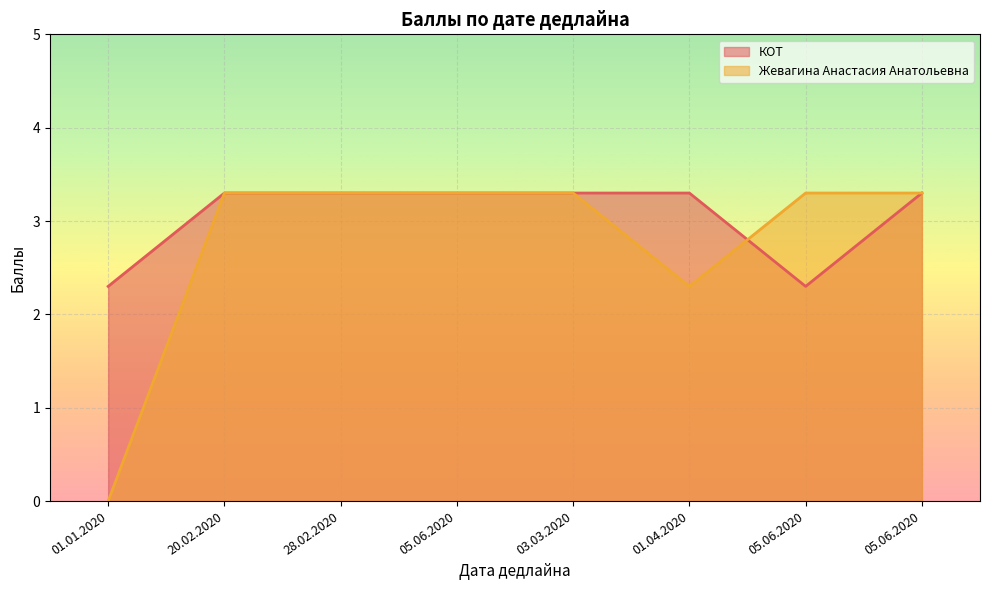

How many times do Жевагина Анастасия Анатольевна and КОТ cross each other?

1